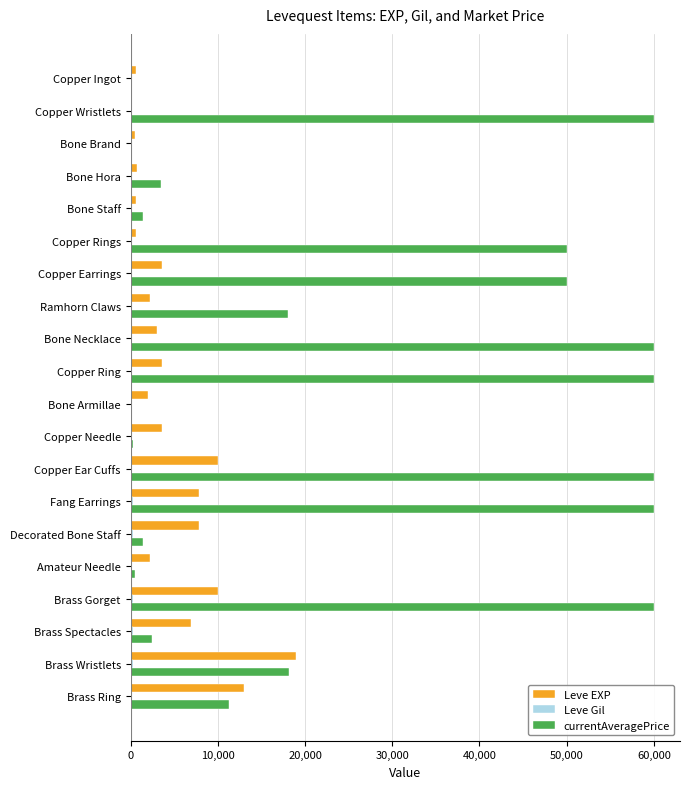

Which category has the highest value in the Leve EXP series?

Brass Wristlets